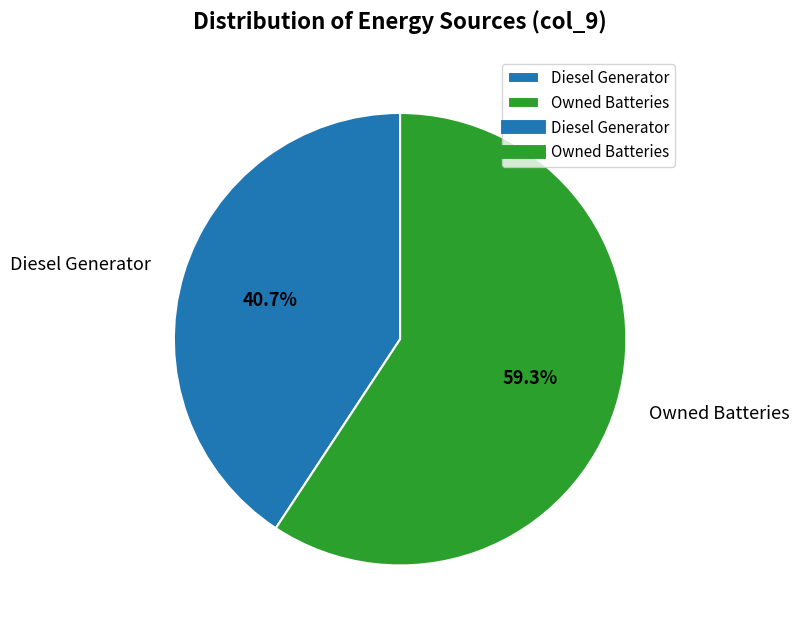

To the nearest percent, what percentage of the pie is Owned Batteries?

59%